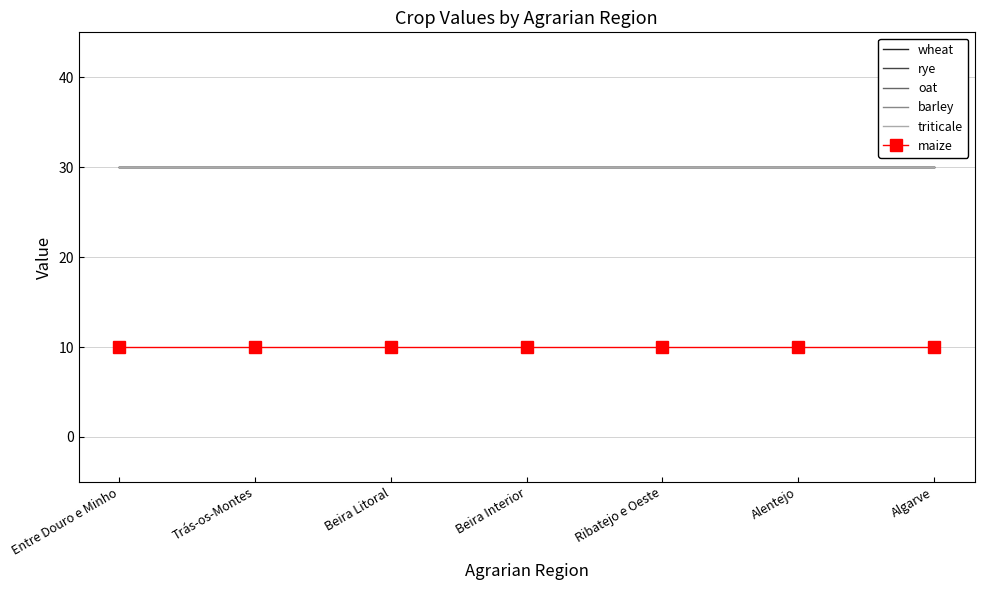

Is it true that triticale equals 30 at Alentejo?

True